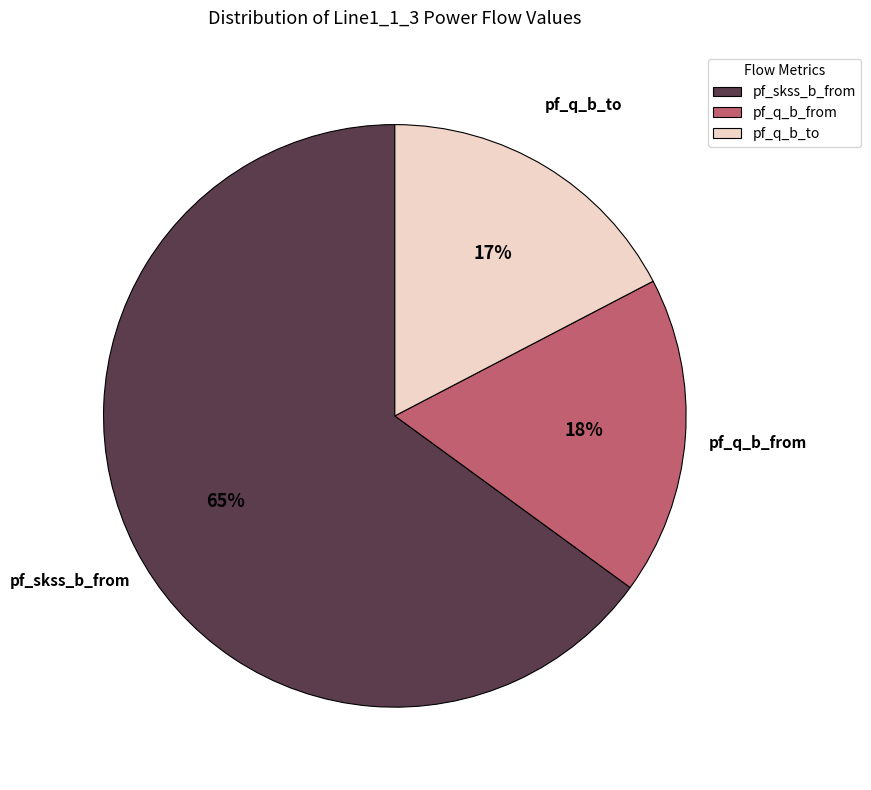

Does any single category account for the majority?

Yes